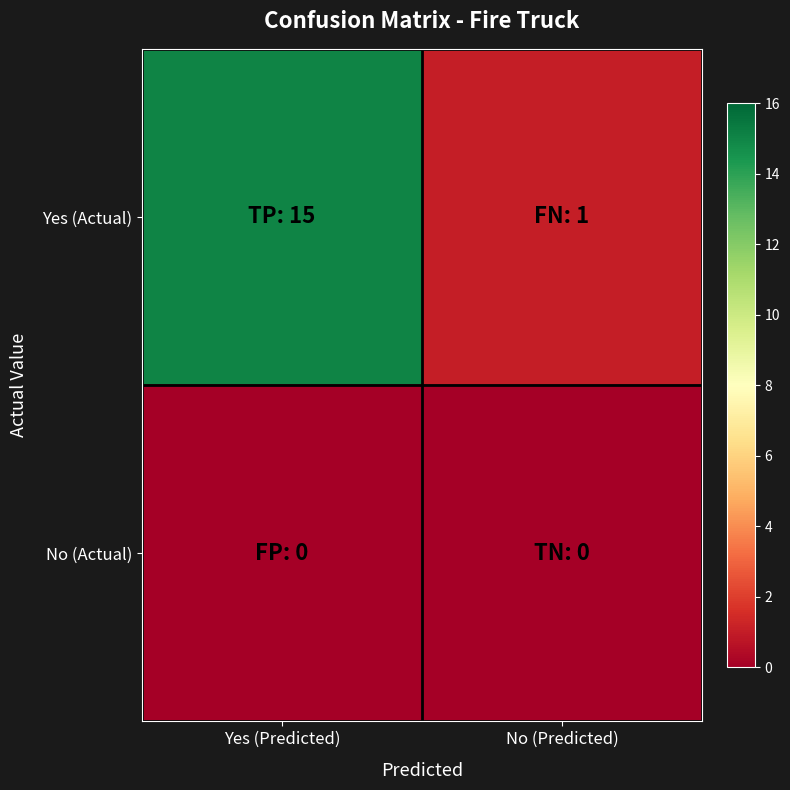

At which category is the sum across all series the highest?

Yes (Predicted)